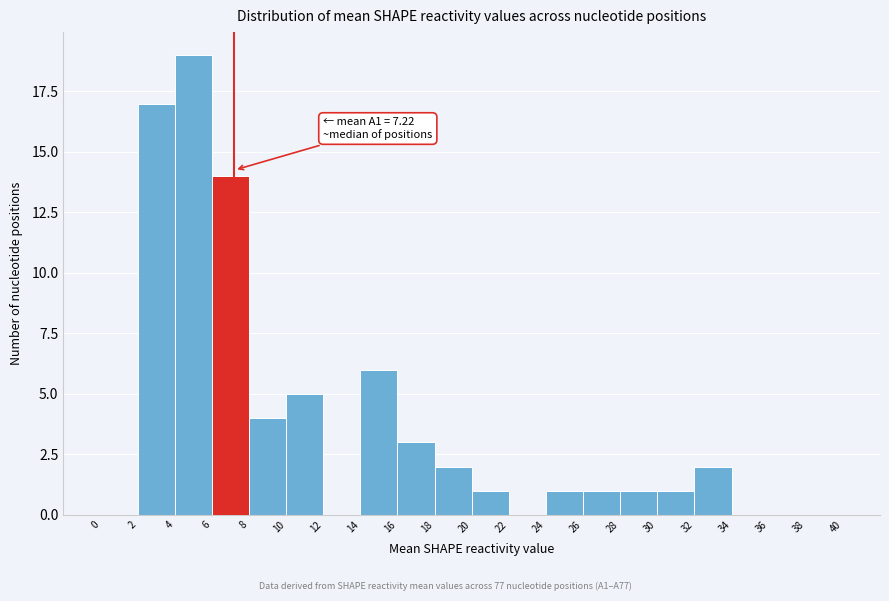

Over which range of the x-axis is the bar tallest?

4 to 6